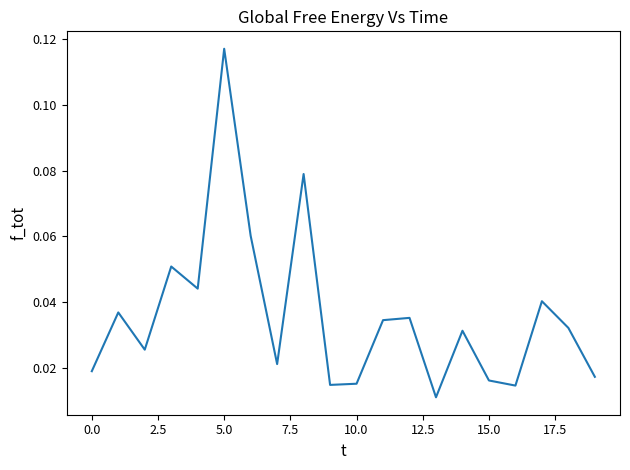

At which category does the chart reach its peak across all series?

5.0